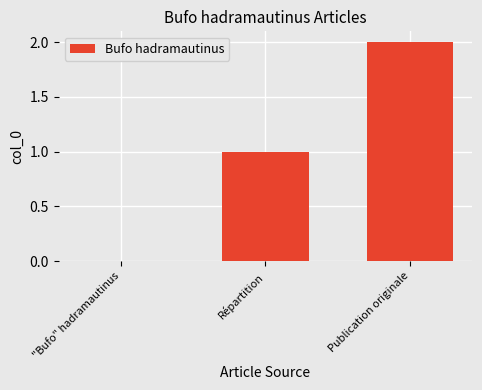

Where is the data nearest to the value 1?

Répartition